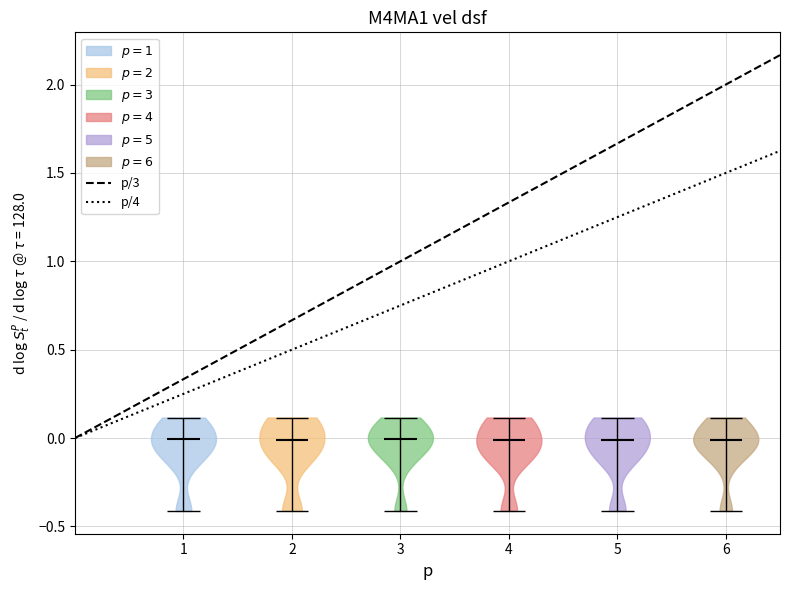

Reading left to right, read every violin against the y-axis: where its median line is, and the lowest and highest points it reaches. The values are not printed on the chart, so give them approximately, as read against the axis.

1: median line 0.0, lowest point -0.4, highest point 0.1
2: median line 0.0, lowest point -0.4, highest point 0.1
3: median line 0.0, lowest point -0.4, highest point 0.1
4: median line 0.0, lowest point -0.4, highest point 0.1
5: median line 0.0, lowest point -0.4, highest point 0.1
6: median line 0.0, lowest point -0.4, highest point 0.1